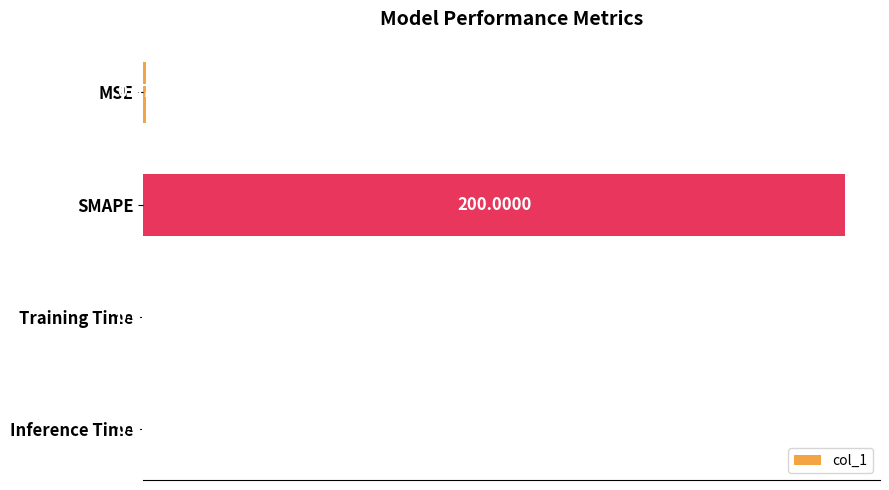

Does the chart contain stacked bars?

No